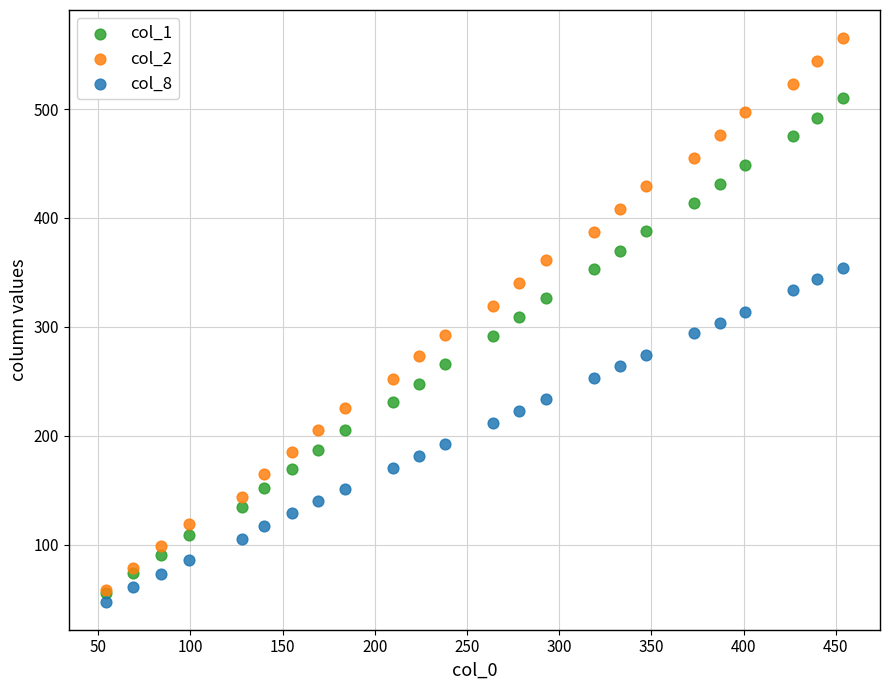

What are all the series names shown in the legend?

col_1, col_2, col_8